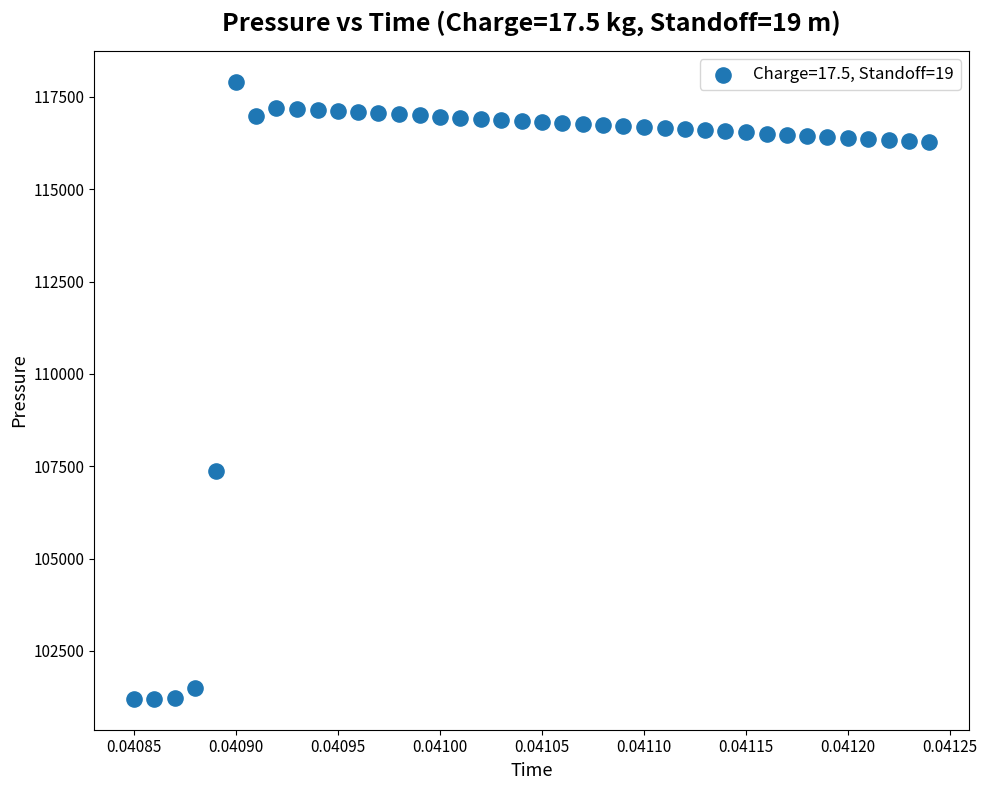

What is the range of Y values (max minus min)?

16703.9